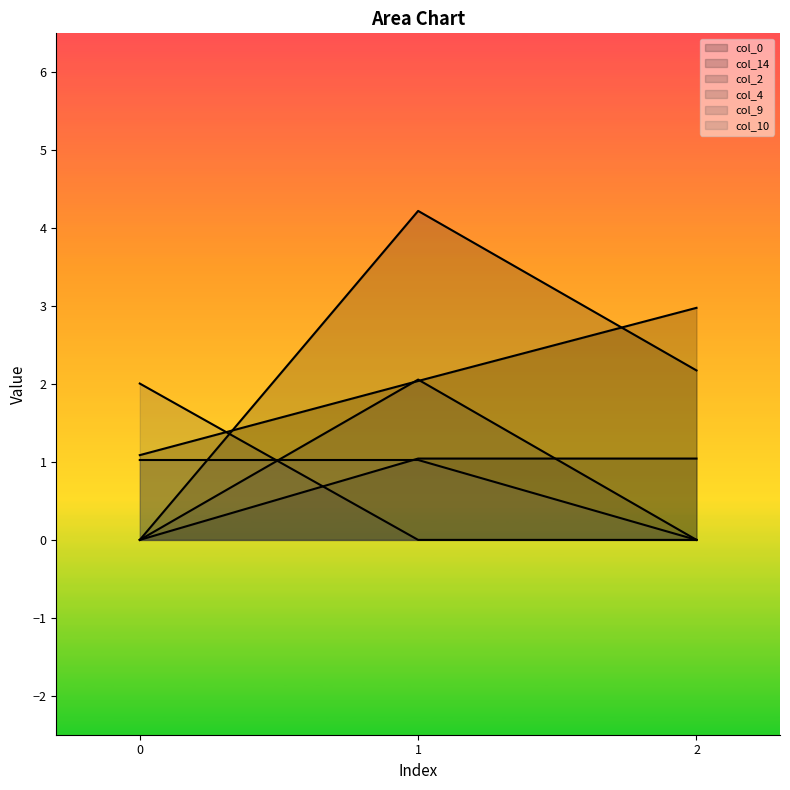

List the labels in order of col_0 value, smallest first.

0, 1, 2